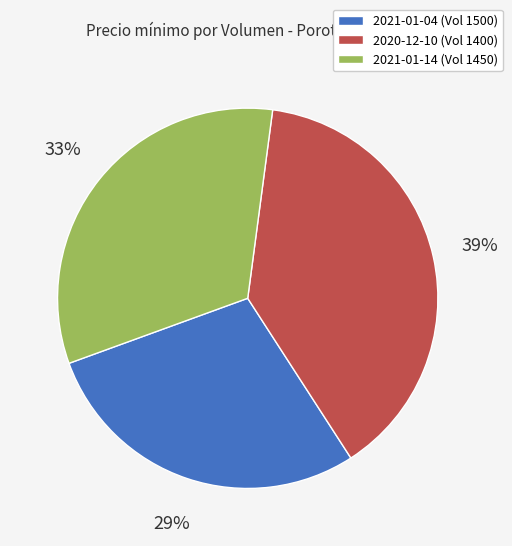

Does any single category account for the majority?

No